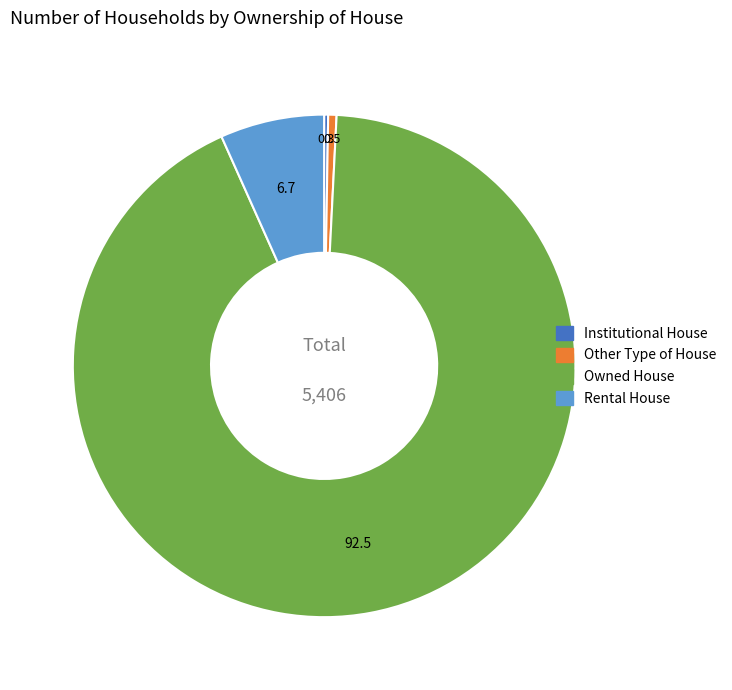

Is the sum of Other Type of House and Owned House greater than half?

Yes